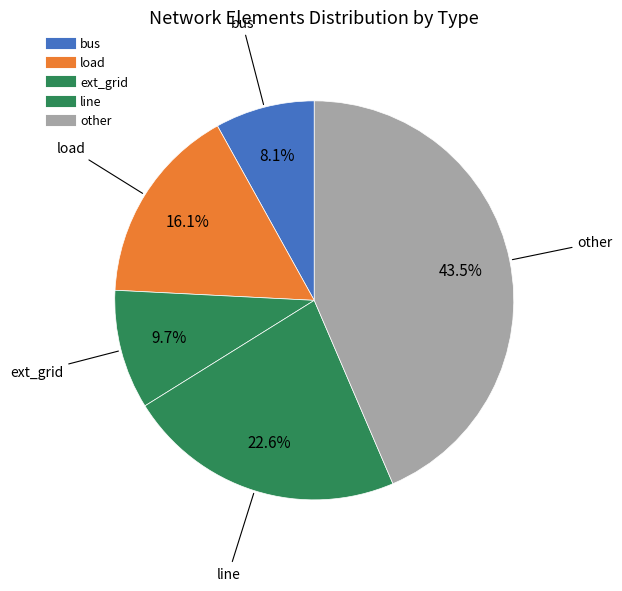

Count the number of slices in the pie.

5